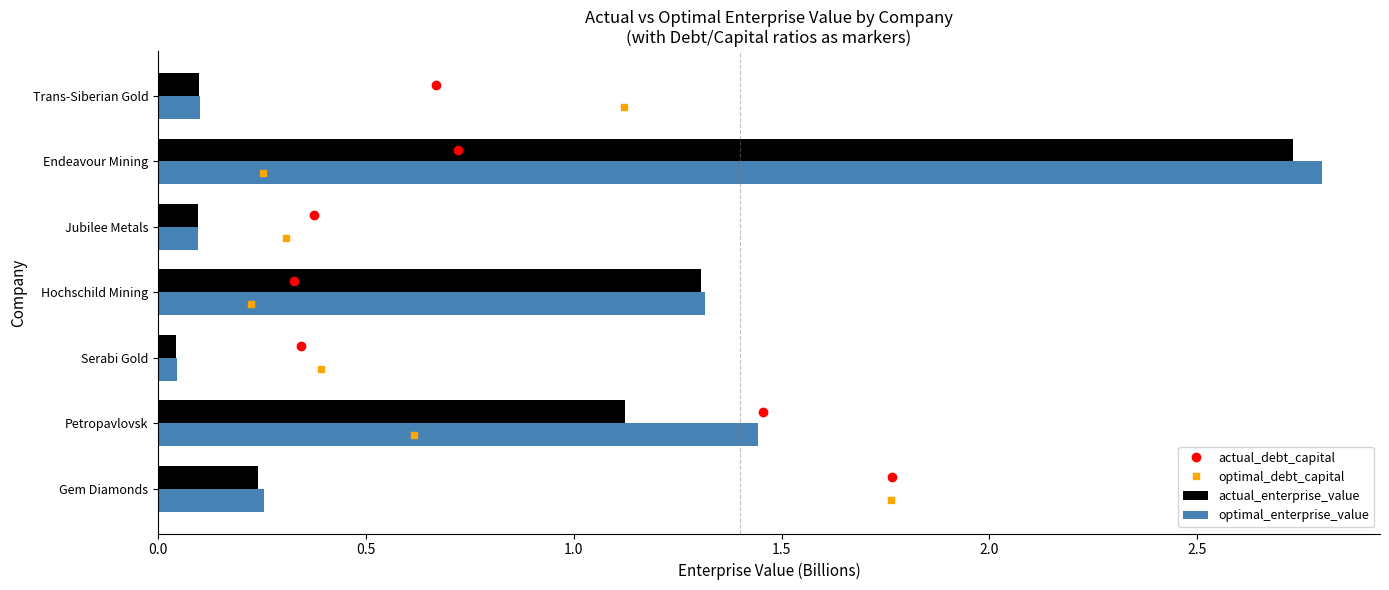

What is the difference between the maximum and minimum values in the actual_enterprise_value series?

2.7